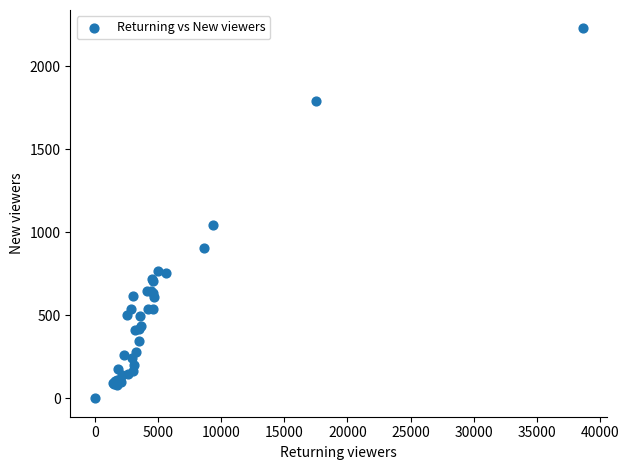

What Y value in the scatter plot is closest to 1114?

1044